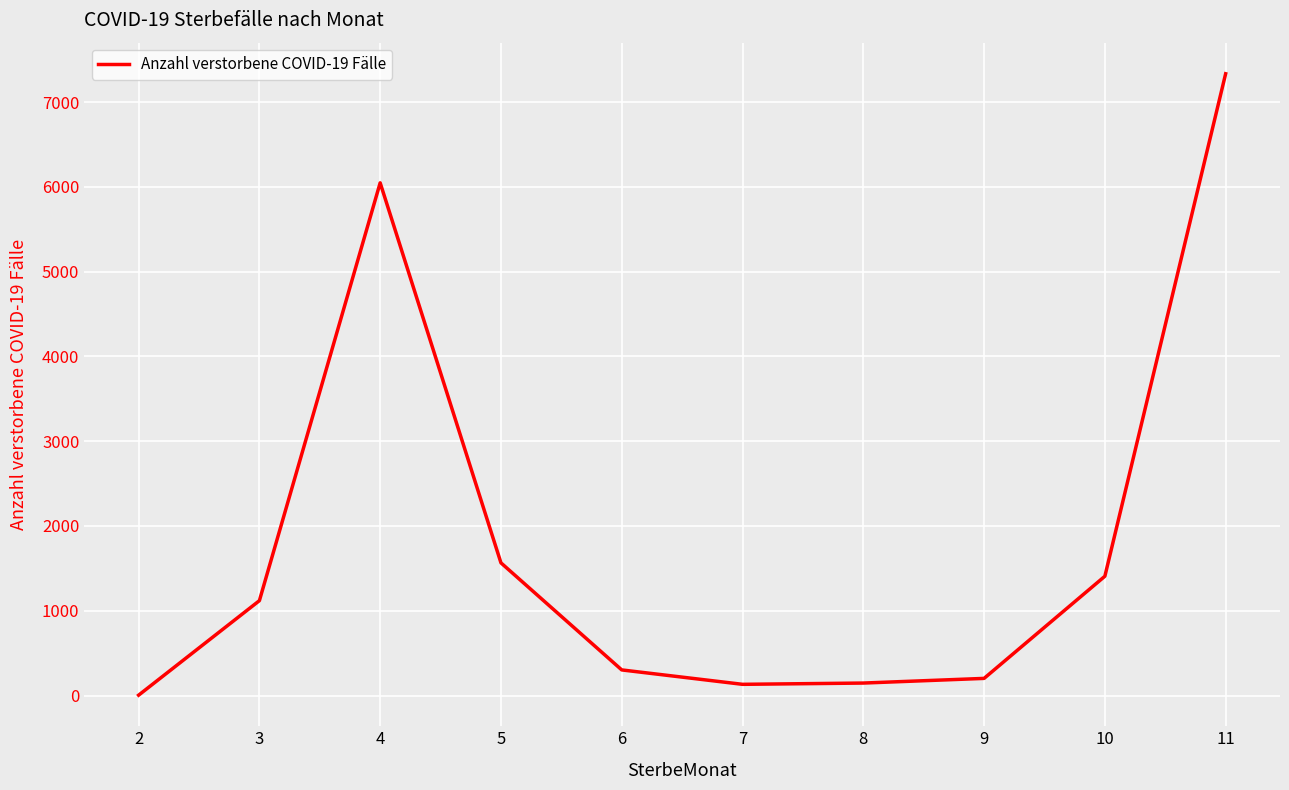

Is it true that the value at 10 is 1407?

True